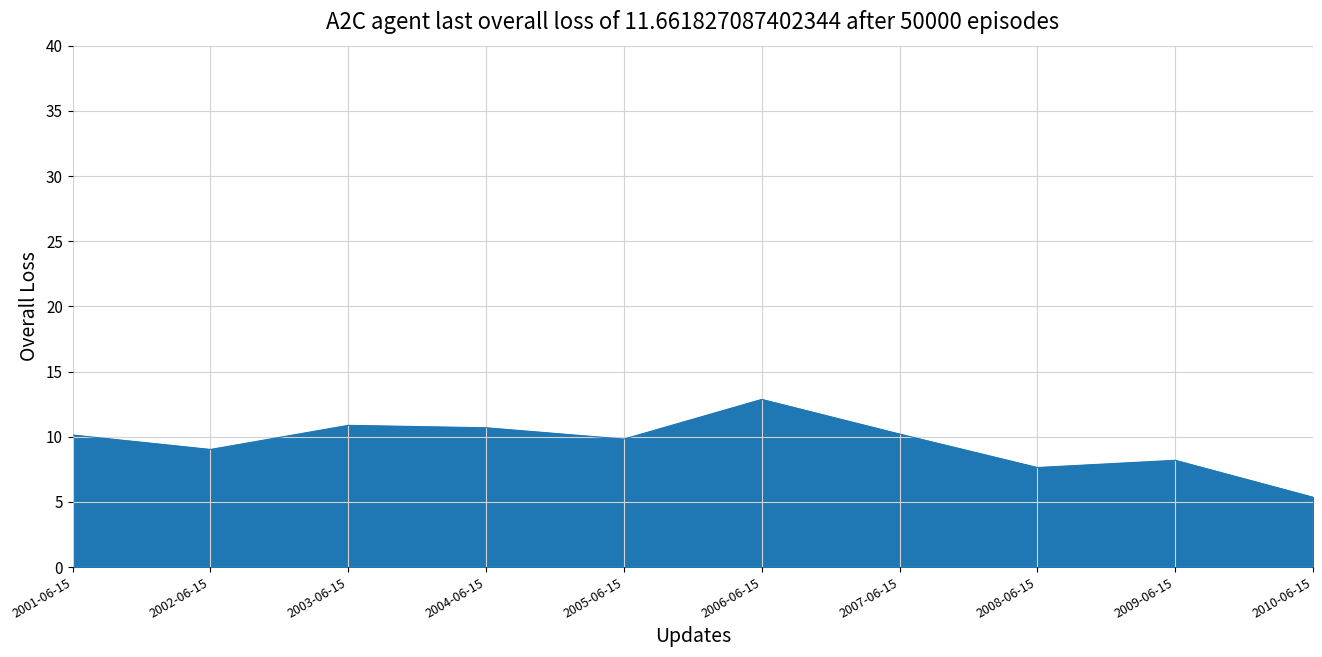

What position from the left is 2003-06-15?

3